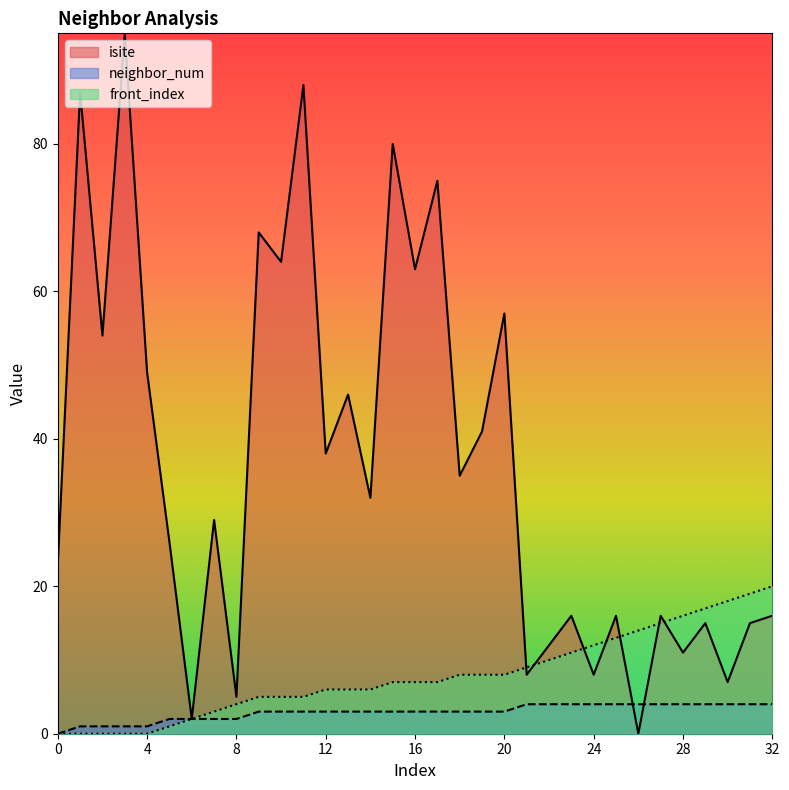

Does the chart have visible grid lines?

No